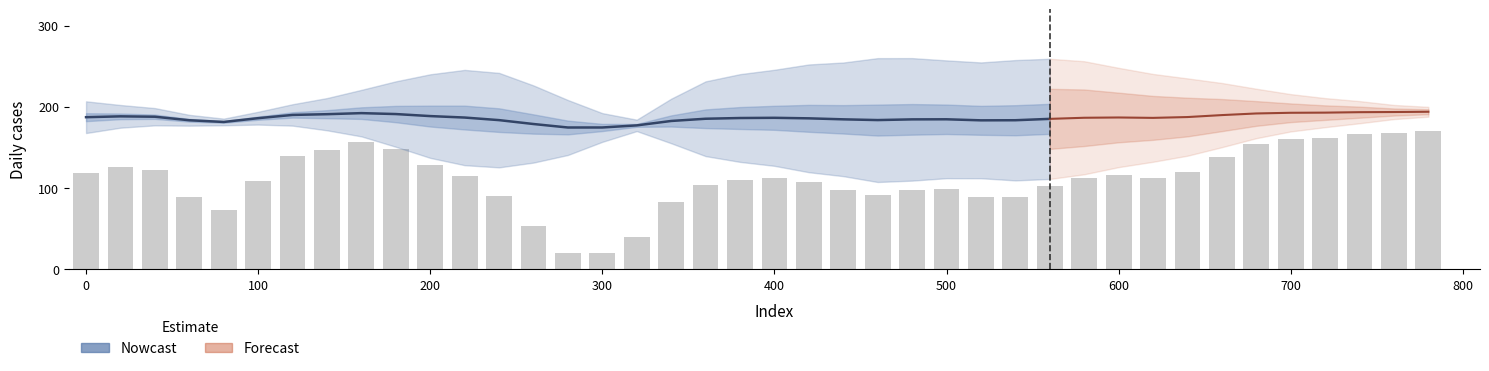

Are the bars grouped side by side (vs. stacked)?

No